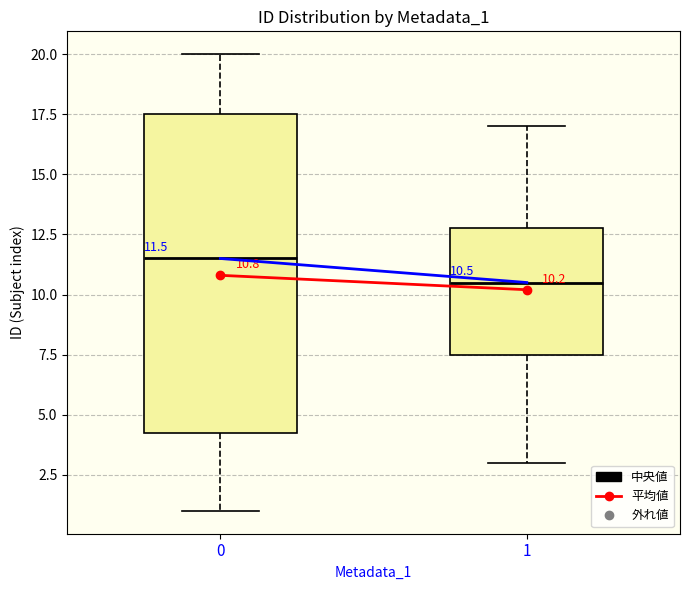

Comparing the boxes themselves (not the whiskers), which one is the tallest?

0